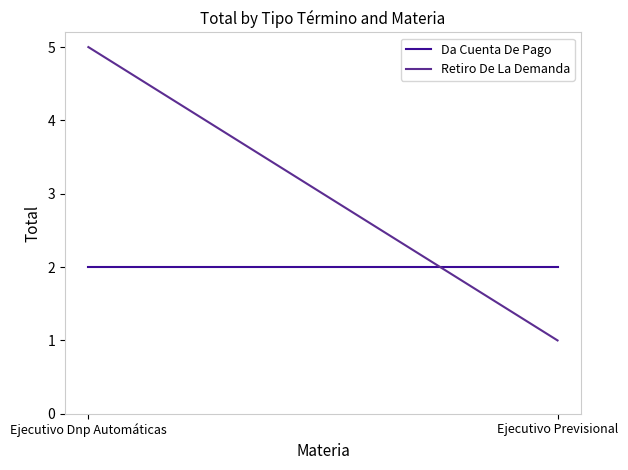

How many lines are shown in the chart?

2